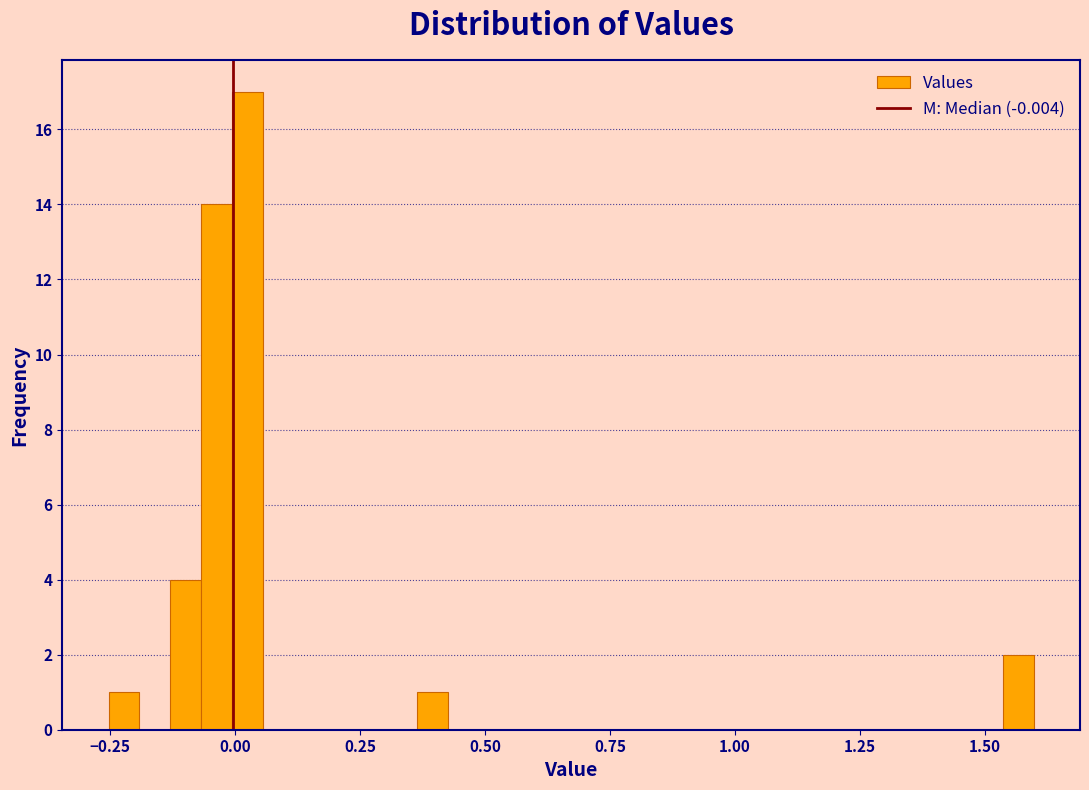

Around what value on the x-axis is the tallest bar? Give the approximate position of its centre, as read against the axis.

0.00